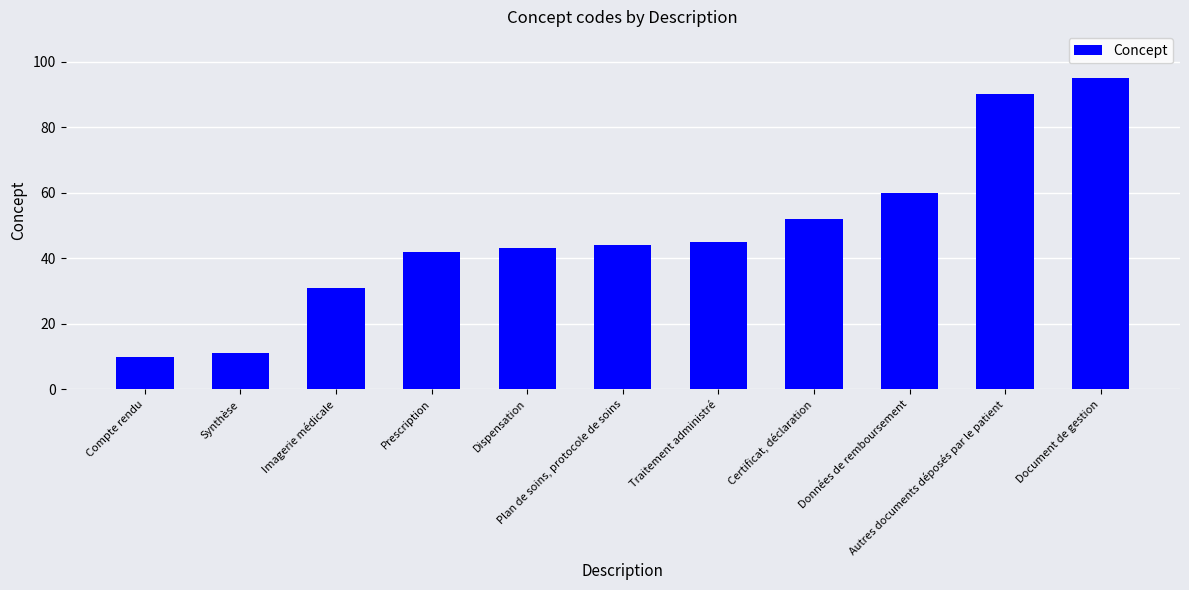

Where is the data nearest to the value 52?

Certificat, déclaration